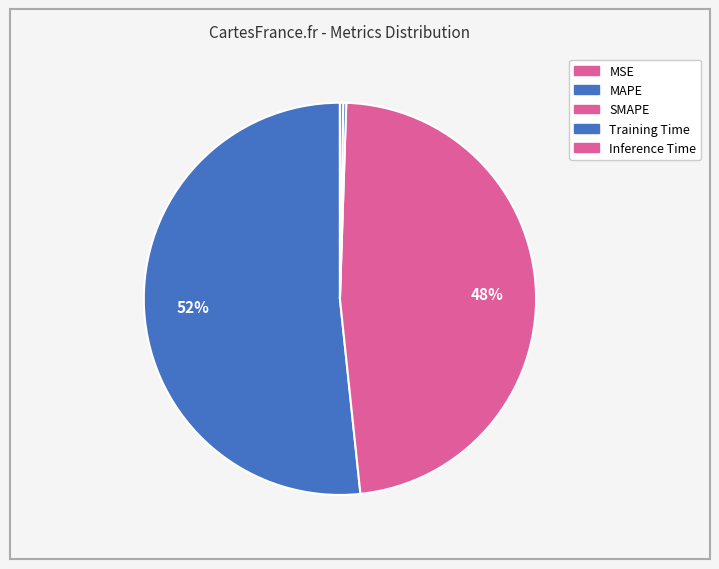

How many segments does this pie chart have?

5